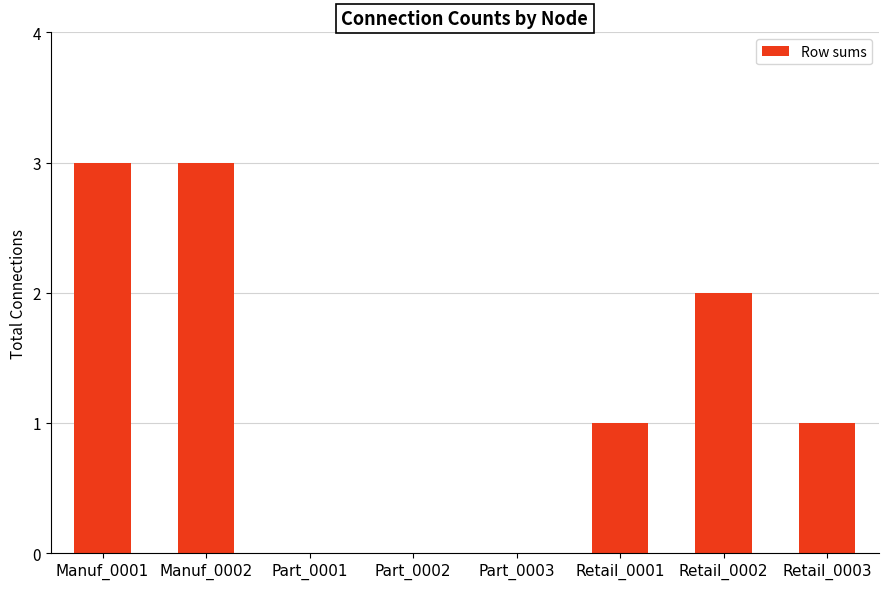

Between Manuf_0001 and Retail_0003, which is larger?

Manuf_0001